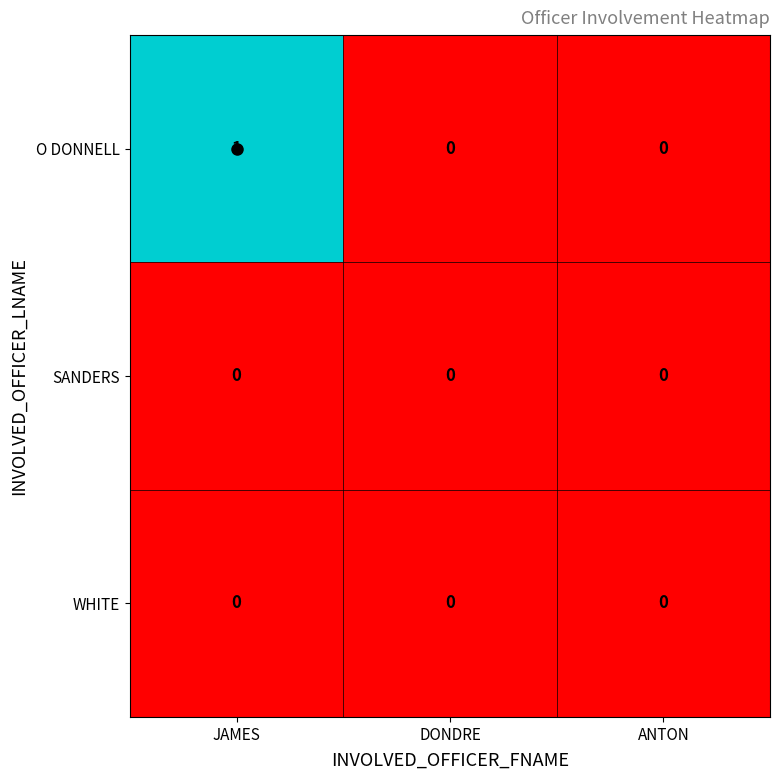

Between JAMES and DONDRE, which series saw the biggest shift?

O DONNELL